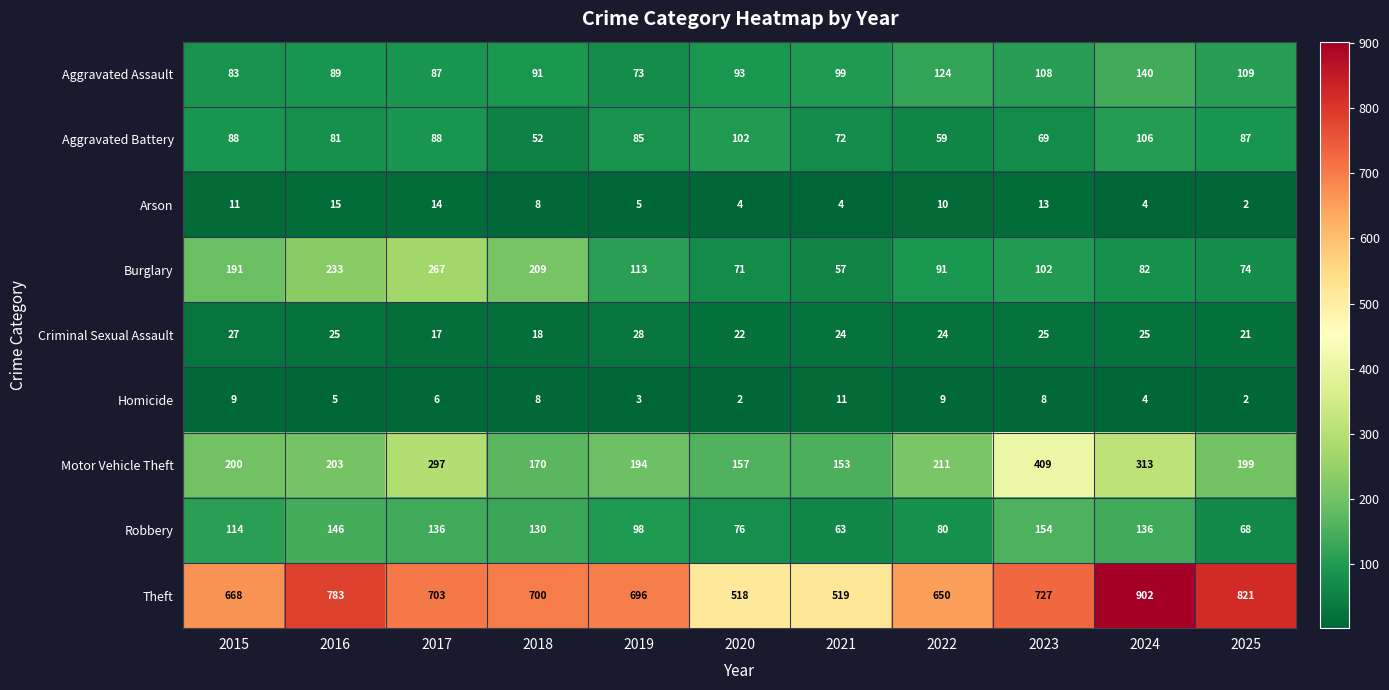

Which series has the largest total across all categories?

Theft